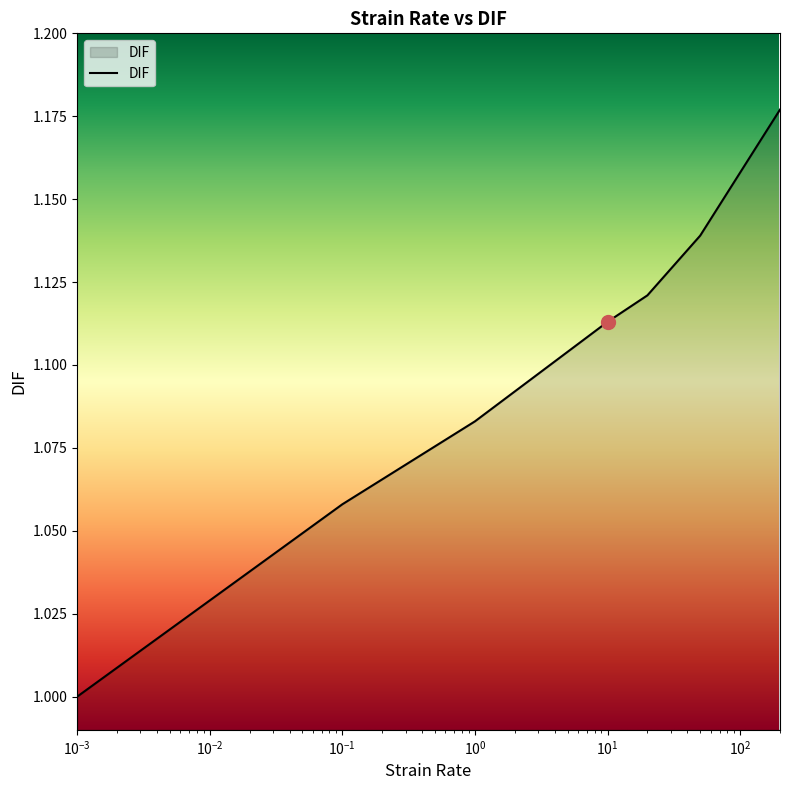

What is the smallest value displayed?

1.0